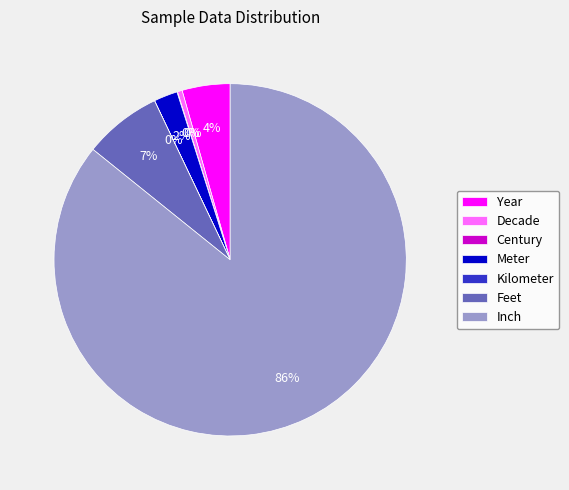

Which has a higher value, Year or Meter?

Year